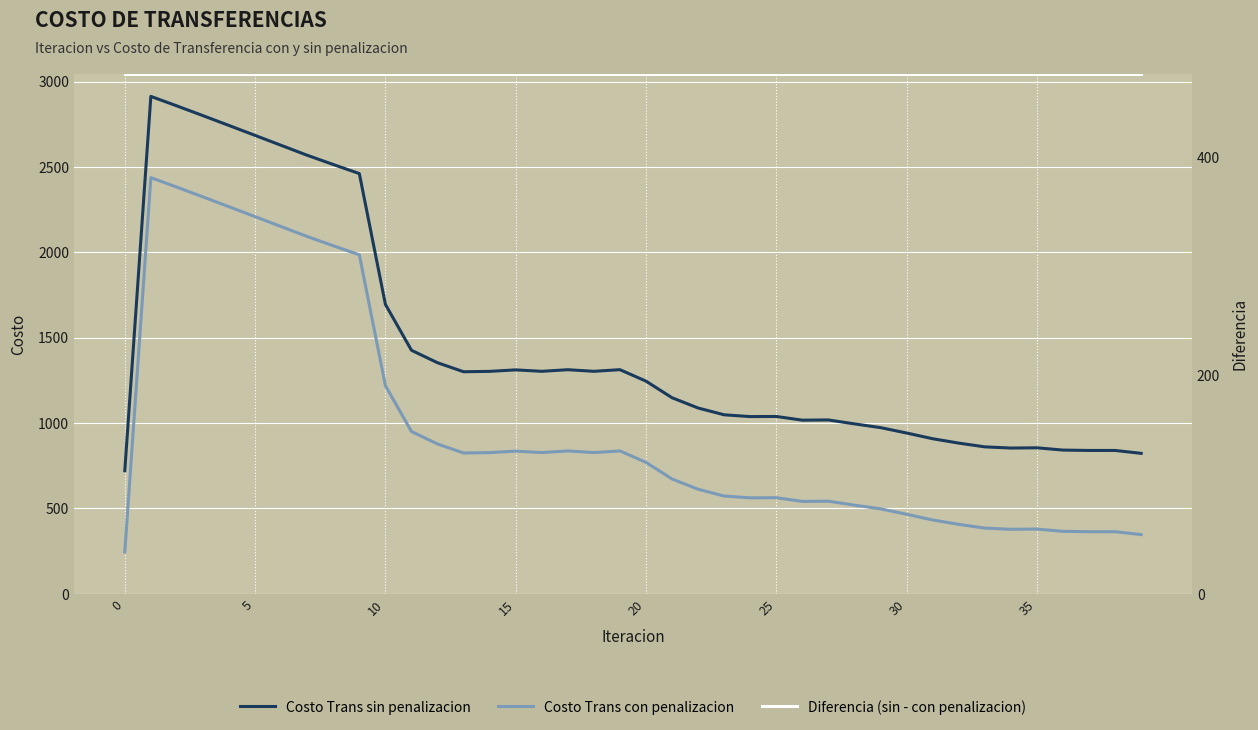

True or false: Costo Trans sin penalizacion and Diferencia (sin - con penalizacion) cross at least once.

False